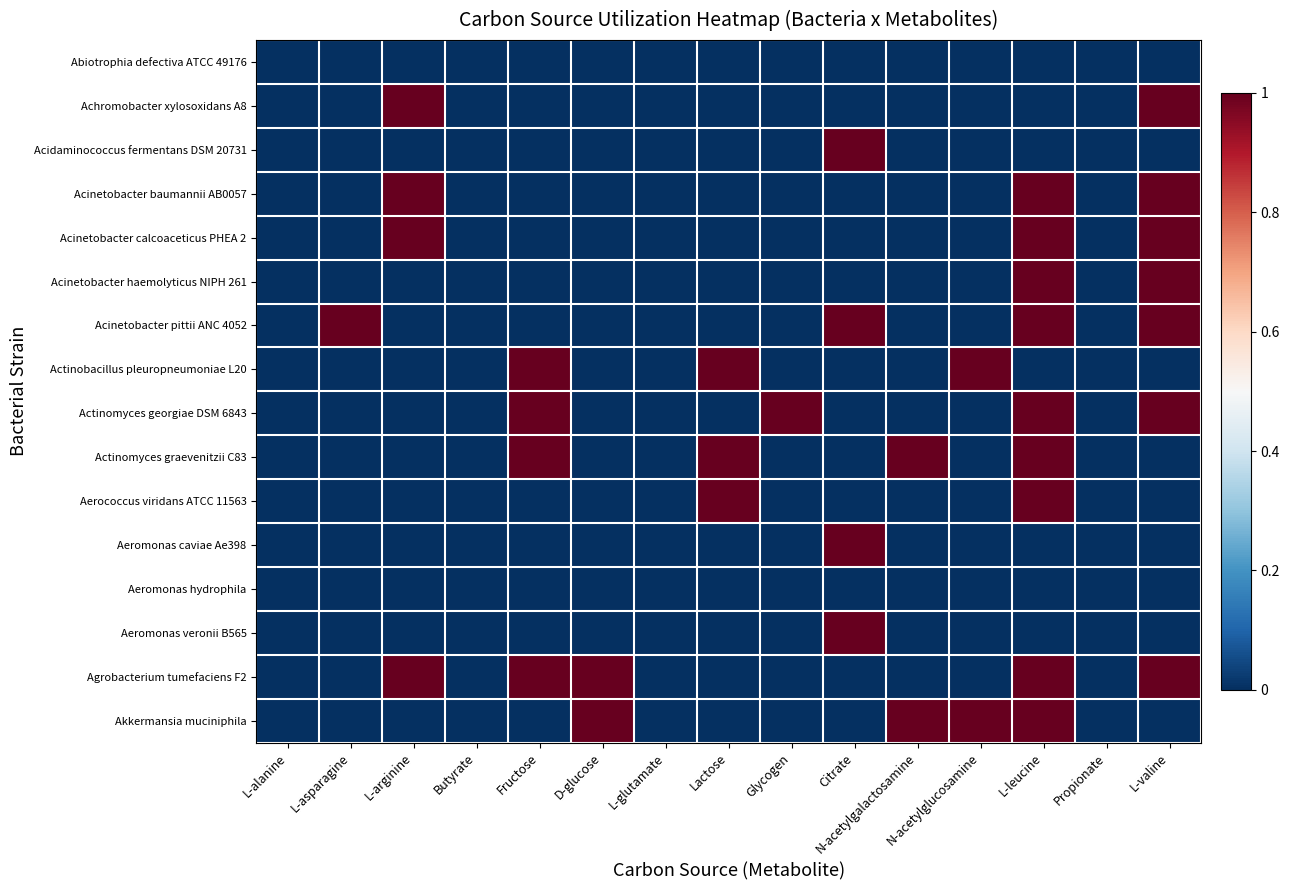

At which category does the chart reach its peak across all series?

L-arginine